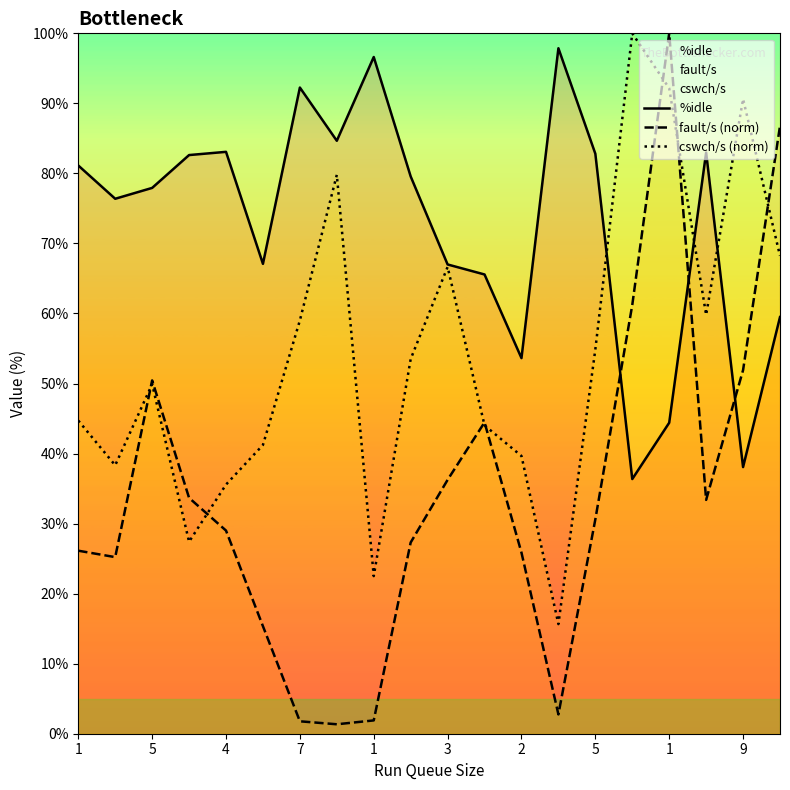

What is the approximate value of cswch/s (norm) at 17?

59.8